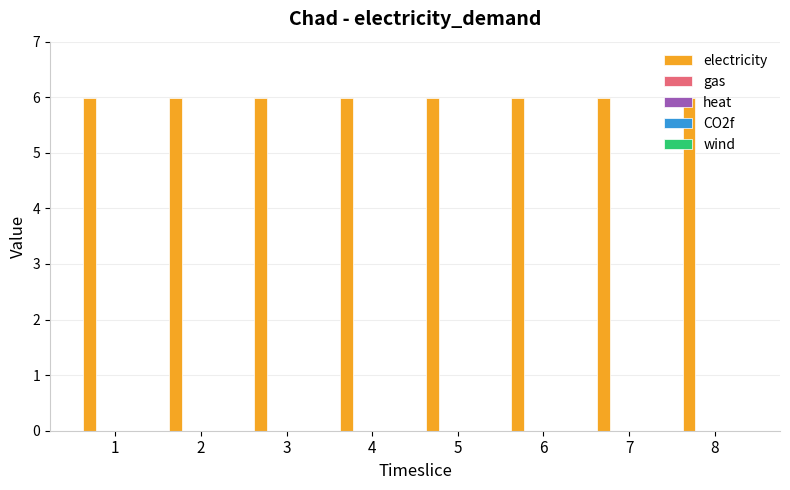

True or false: heat has a value of 0.0 at 8.

True